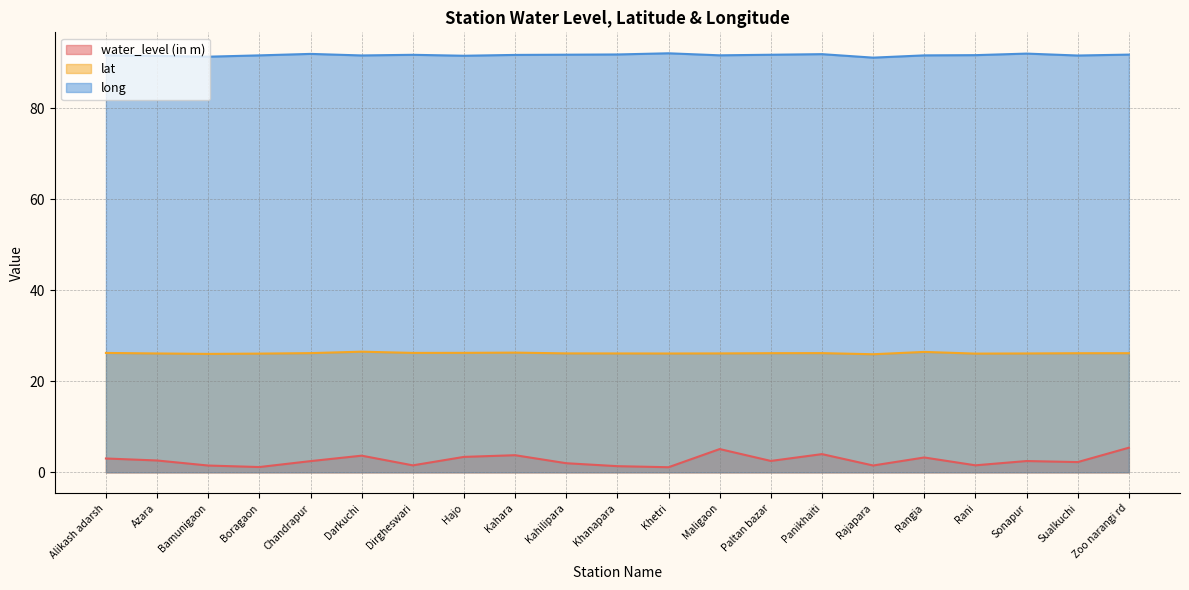

Reading left to right, transcribe all the data shown in this chart.

water_level (in m): Alikash adarsh=3.0	Azara=2.6	Bamunigaon=1.5	Boragaon=1.2	Chandrapur=2.5	Darkuchi=3.7	Dirgheswari=1.5	Hajo=3.4	Kahara=3.8	Kahilipara=2.0	Khanapara=1.4	Khetri=1.1	Maligaon=5.1	Paltan bazar=2.5	Panikhaiti=4.0	Rajapara=1.5	Rangia=3.3	Rani=1.5	Sonapur=2.5	Sualkuchi=2.2	Zoo narangi rd=5.4
lat: Alikash adarsh=26.2	Azara=26.1	Bamunigaon=26.0	Boragaon=26.1	Chandrapur=26.2	Darkuchi=26.5	Dirgheswari=26.2	Hajo=26.2	Kahara=26.3	Kahilipara=26.1	Khanapara=26.1	Khetri=26.1	Maligaon=26.1	Paltan bazar=26.2	Panikhaiti=26.2	Rajapara=25.9	Rangia=26.5	Rani=26.1	Sonapur=26.1	Sualkuchi=26.2	Zoo narangi rd=26.2
long: Alikash adarsh=91.6	Azara=91.5	Bamunigaon=91.3	Boragaon=91.6	Chandrapur=91.9	Darkuchi=91.6	Dirgheswari=91.7	Hajo=91.5	Kahara=91.7	Kahilipara=91.8	Khanapara=91.8	Khetri=92.1	Maligaon=91.6	Paltan bazar=91.8	Panikhaiti=91.9	Rajapara=91.1	Rangia=91.6	Rani=91.7	Sonapur=92.0	Sualkuchi=91.6	Zoo narangi rd=91.8